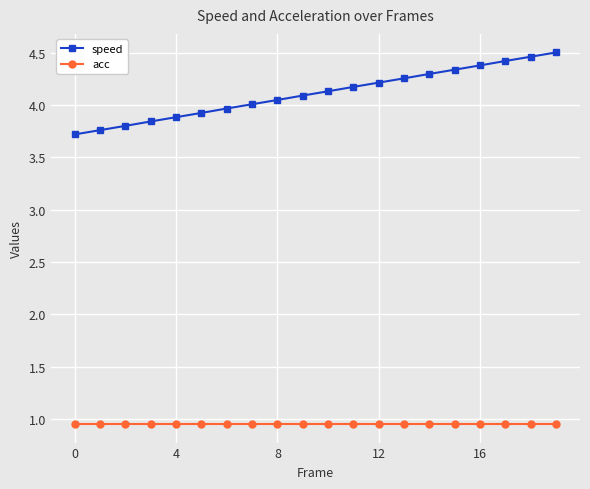

Which series has the widest spread of values?

speed